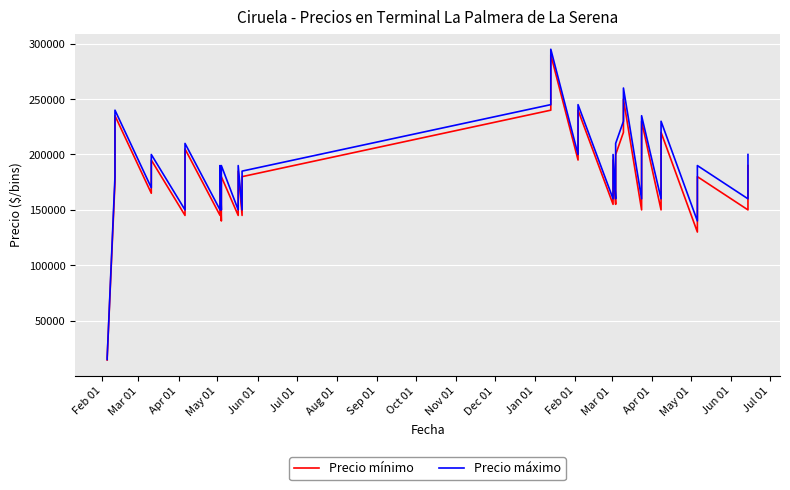

What is the value of the Precio máximo point at the 26th from the left?

170000